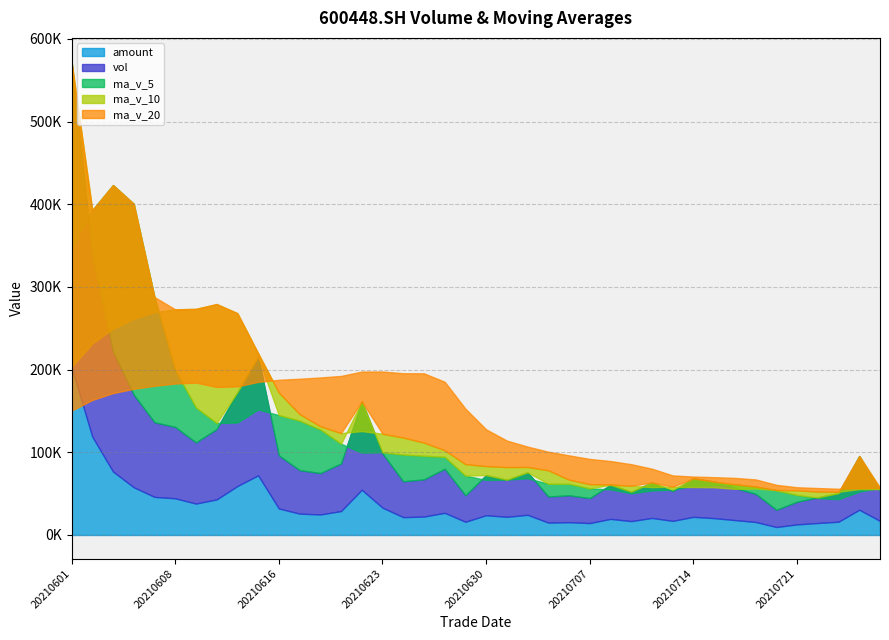

Count the number of categories in the chart.

40